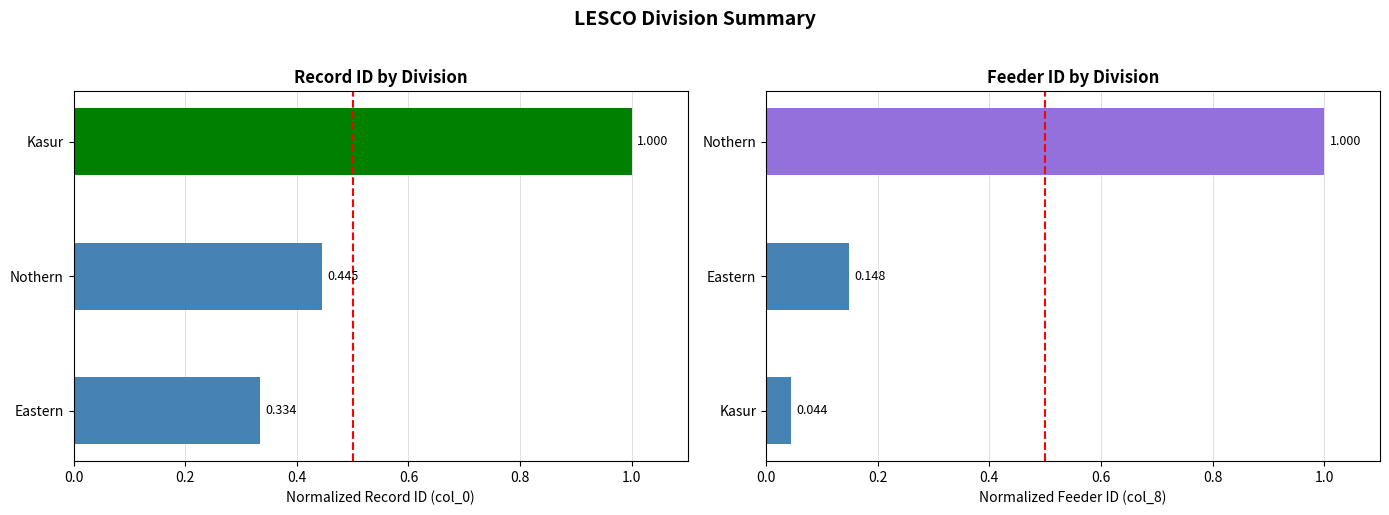

What is the average value of the col_0 series?

0.6